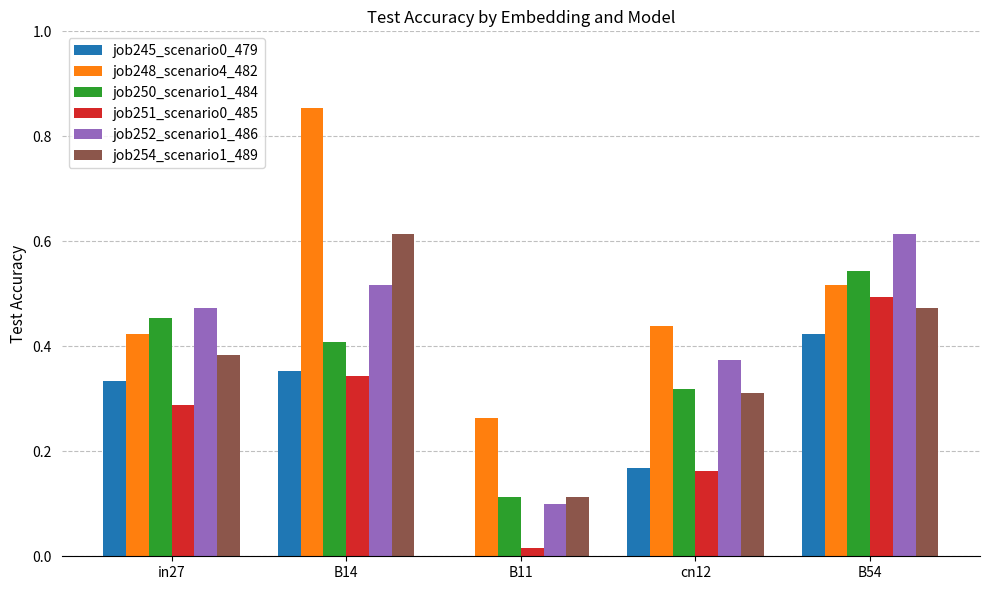

At which category does the chart reach its peak across all series?

B14